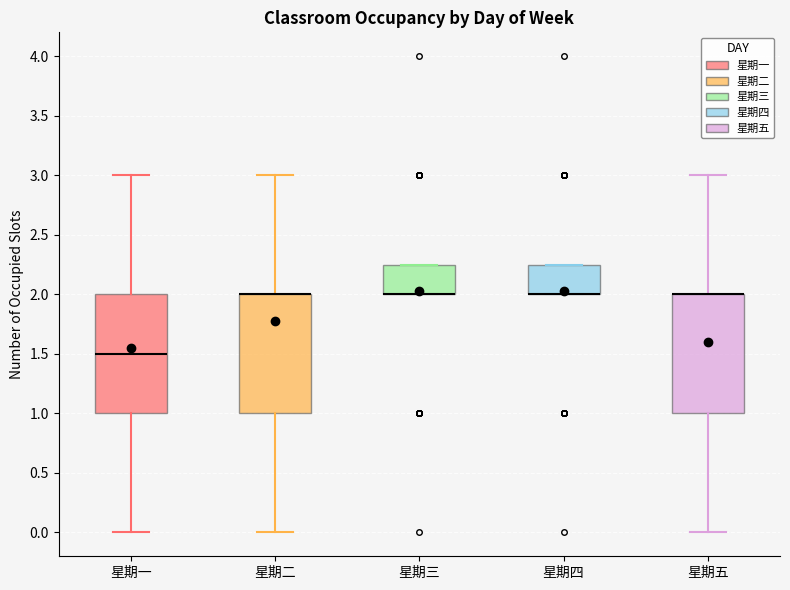

Reading left to right, transcribe this box plot: for each box, give where its median line is, the range the box spans, and where its two whiskers end, as read against the y-axis. The values are not printed on the chart, so give them approximately, as read against the axis.

星期一: median 1.50, box 1.00 to 2.00, whiskers 0.00 to 3.00
星期二: median 2.00 (drawn on the box's upper edge), box 1.00 to 2.00, whiskers 0.00 to 3.00
星期三: median 2.00 (drawn on the box's lower edge), box 2.00 to 2.25, whiskers 2.00 to 2.25
星期四: median 2.00 (drawn on the box's lower edge), box 2.00 to 2.25, whiskers 2.00 to 2.25
星期五: median 2.00 (drawn on the box's upper edge), box 1.00 to 2.00, whiskers 0.00 to 3.00